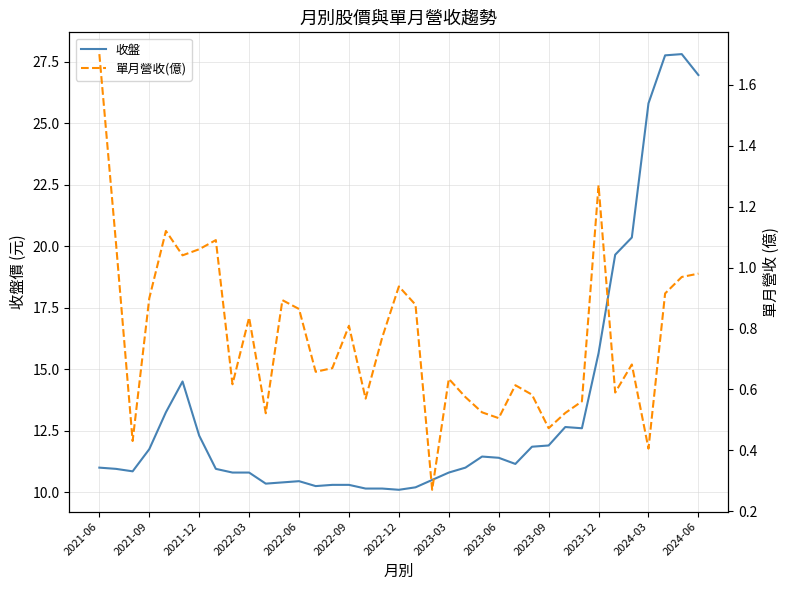

What is the maximum value shown in the chart?

27.8